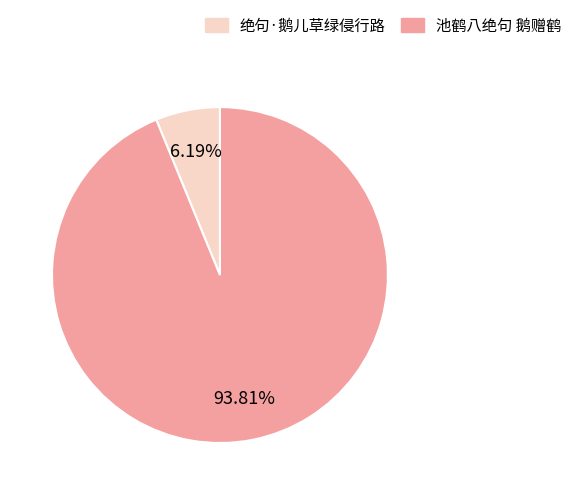

What percentage is NOT represented by 池鹤八绝句 鹅赠鹤?

6.2%